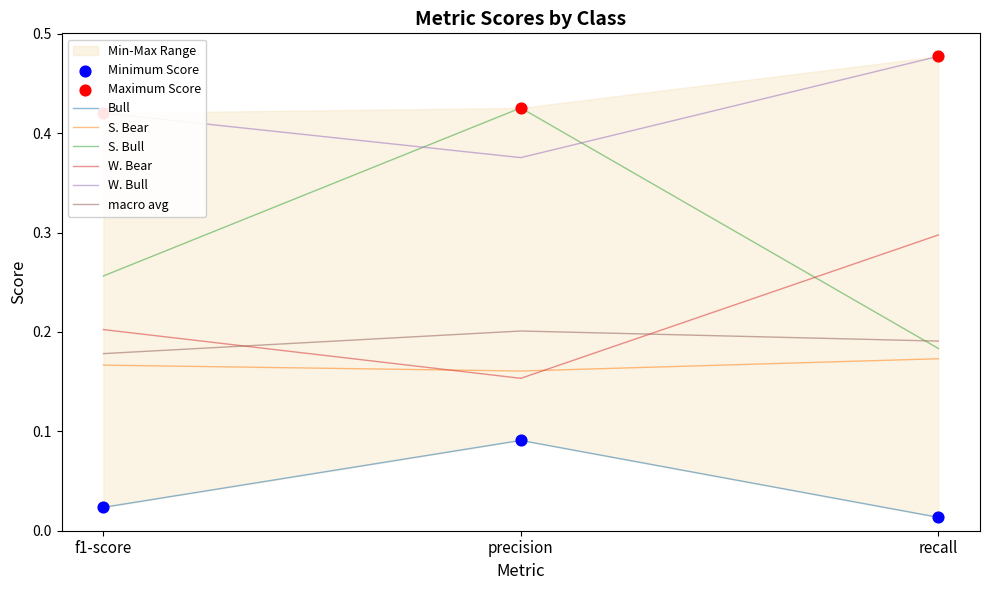

What is the total value across all series at f1-score?

1.2